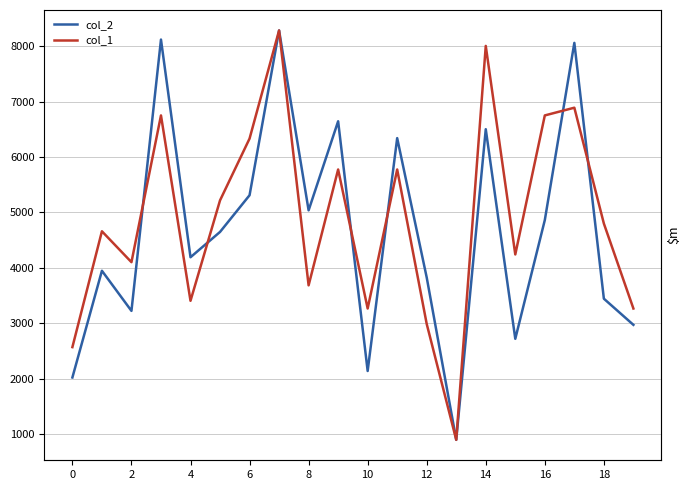

In col_2, how many points are higher than both neighbors (excluding endpoints)?

7